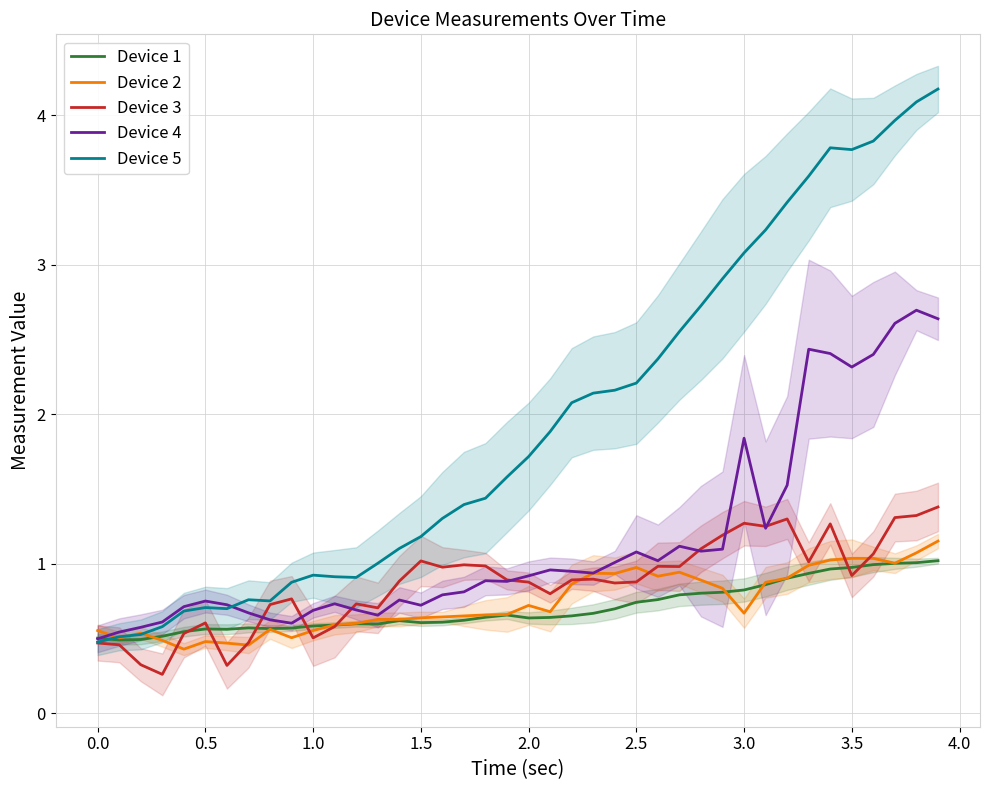

Is it true that Device 5 equals 4.1 at 3.0?

False